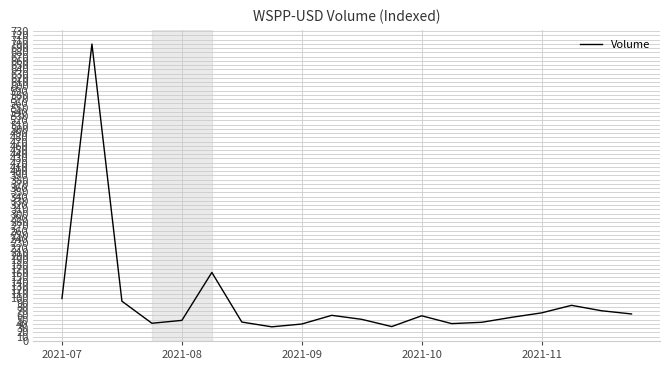

What is the greatest value displayed?

699.7